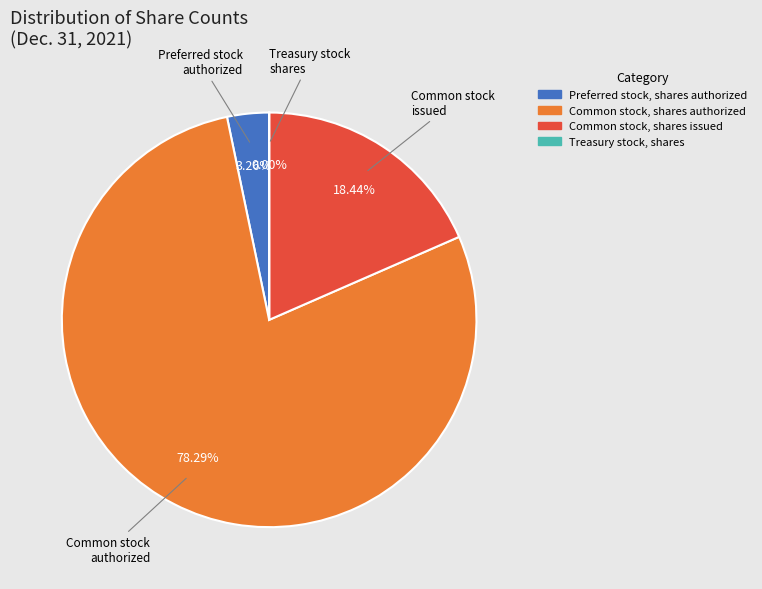

Which category accounts for the majority?

Common stock, shares authorized